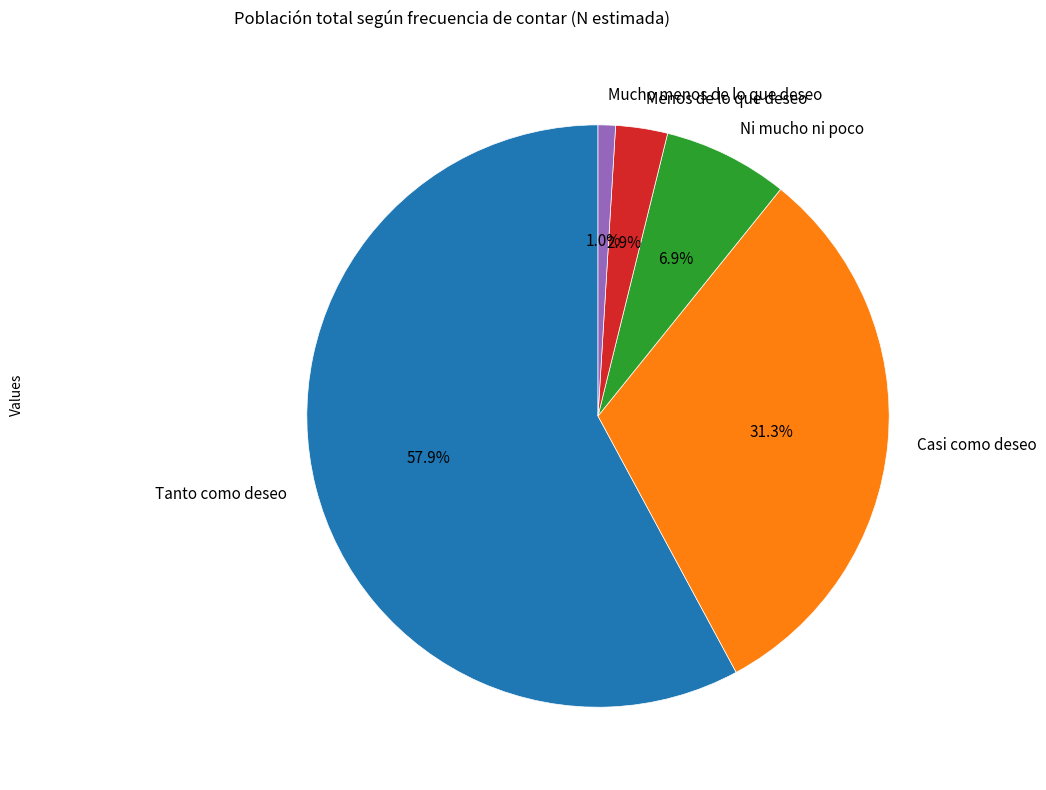

The Mucho menos de lo que deseo slice represents 14% of the pie. True or false?

False